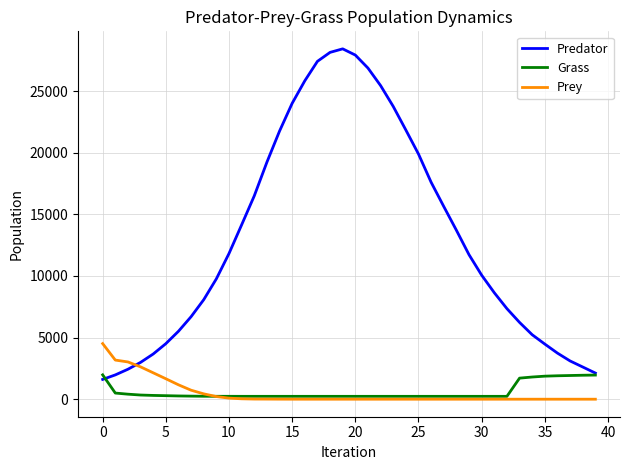

Does the chart have visible grid lines?

Yes